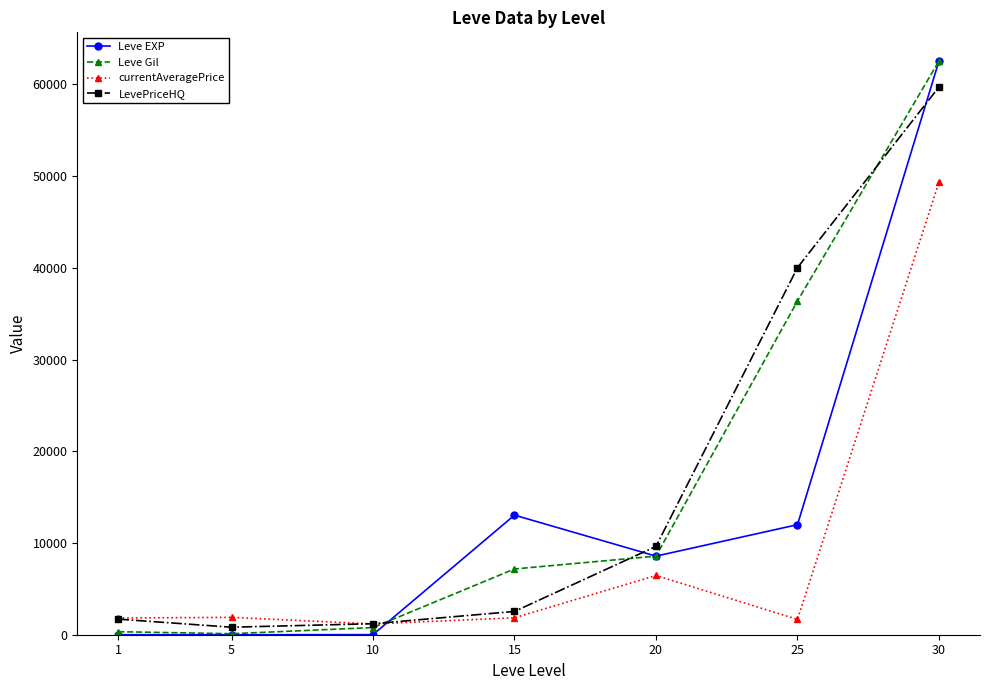

At which category is the sum across all series the highest?

30